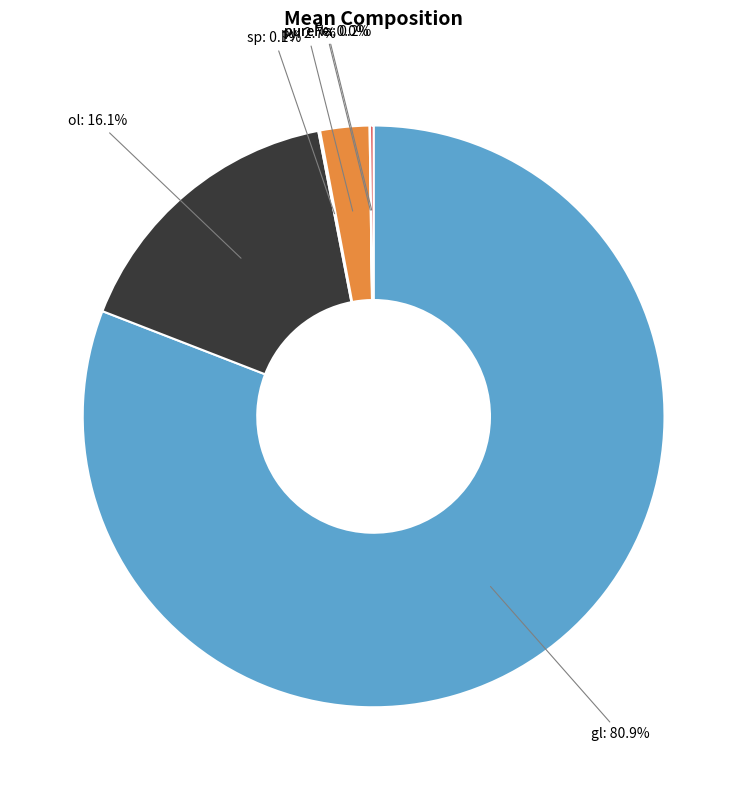

Does any single category account for the majority?

Yes